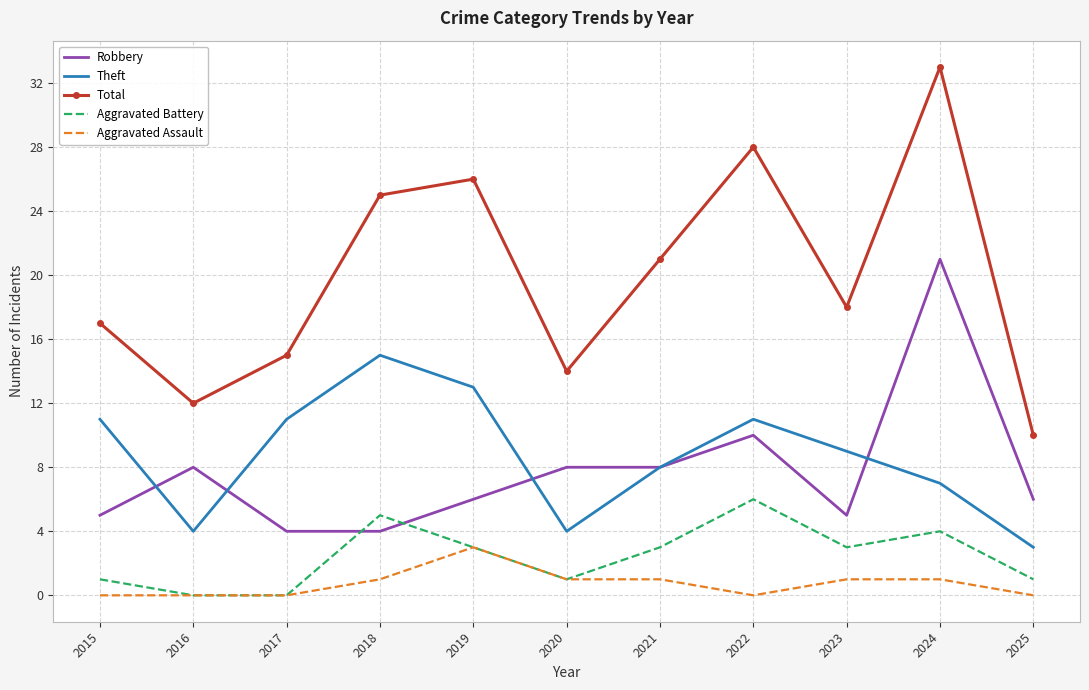

At which label does Theft first exceed 9?

2015